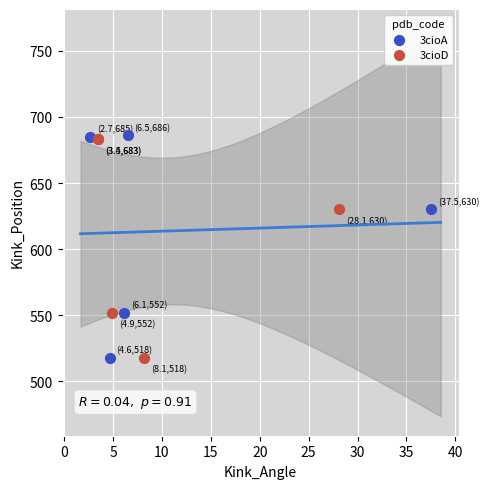

Which series has the widest spread of Y values?

3cioA